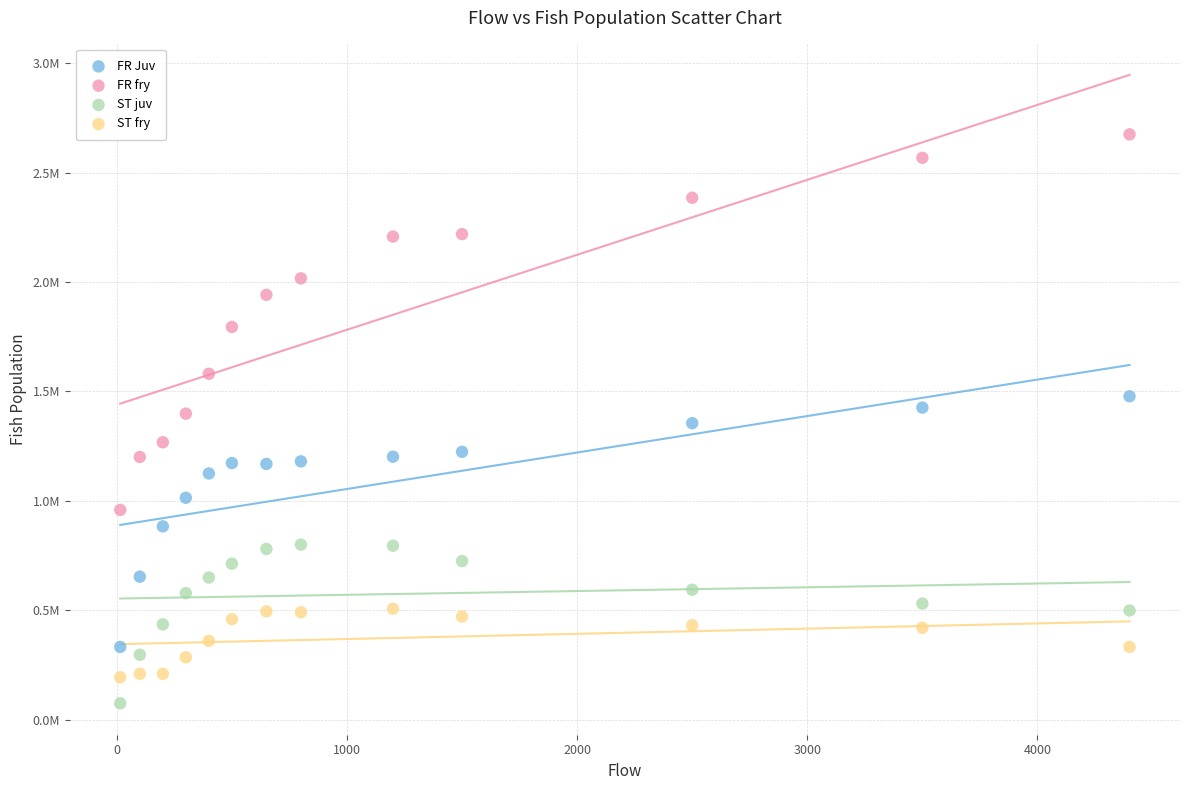

Which series reaches the minimum Y coordinate?

ST juv